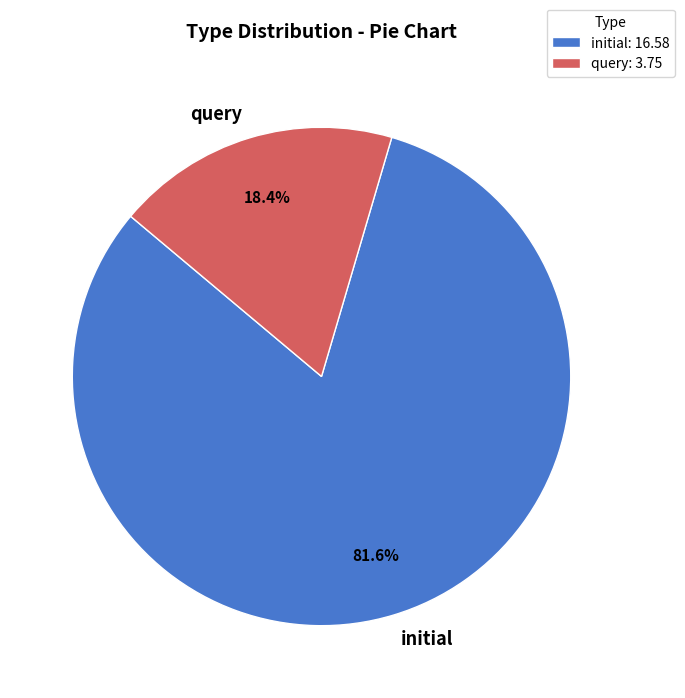

Which slice is the largest?

initial